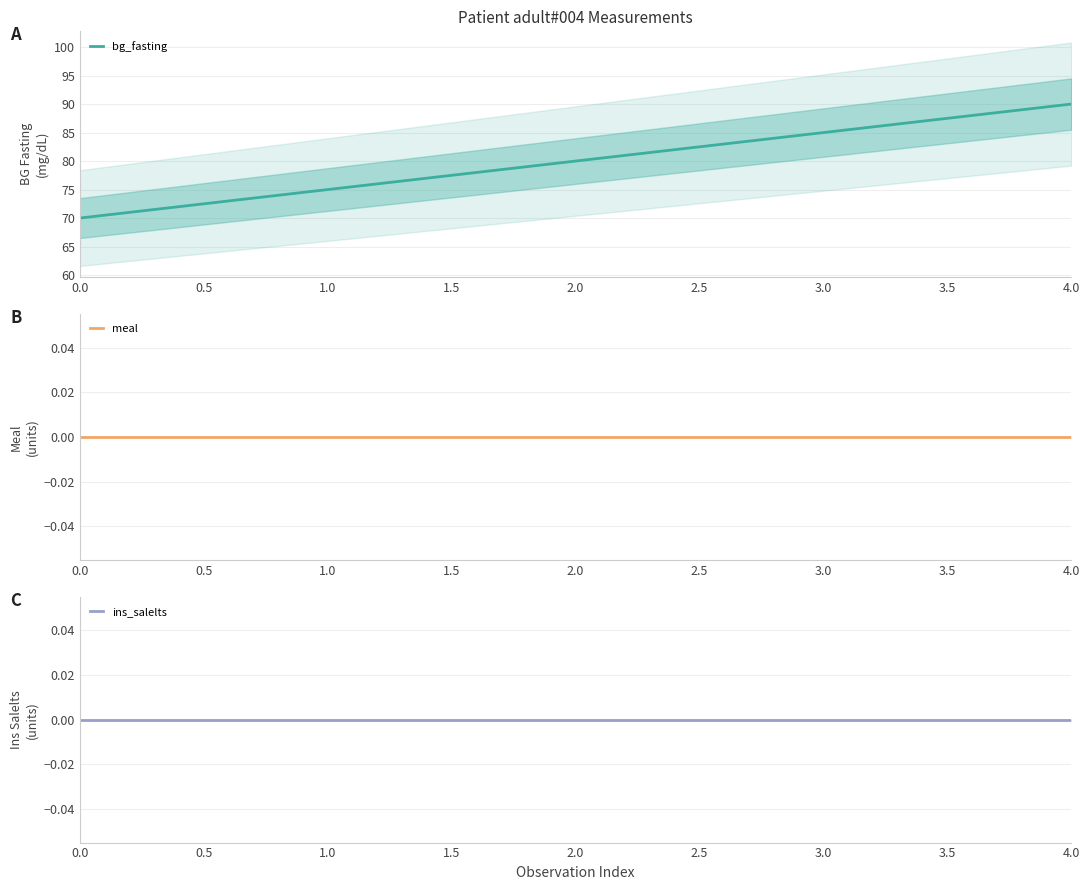

Rank the categories by bg_fasting value from highest to lowest.

4.0, 3.0, 2.0, 1.0, 0.0